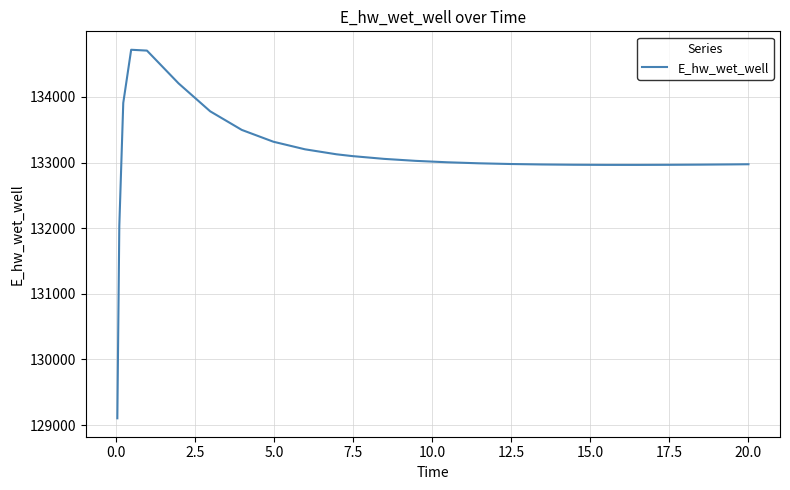

What is the sum of all values?

3327487.5